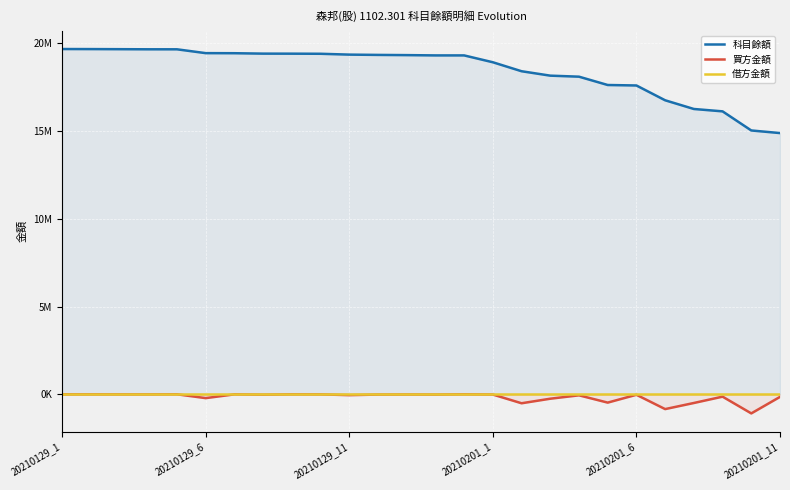

What is the spread (max minus min) of values at 19?

18104706